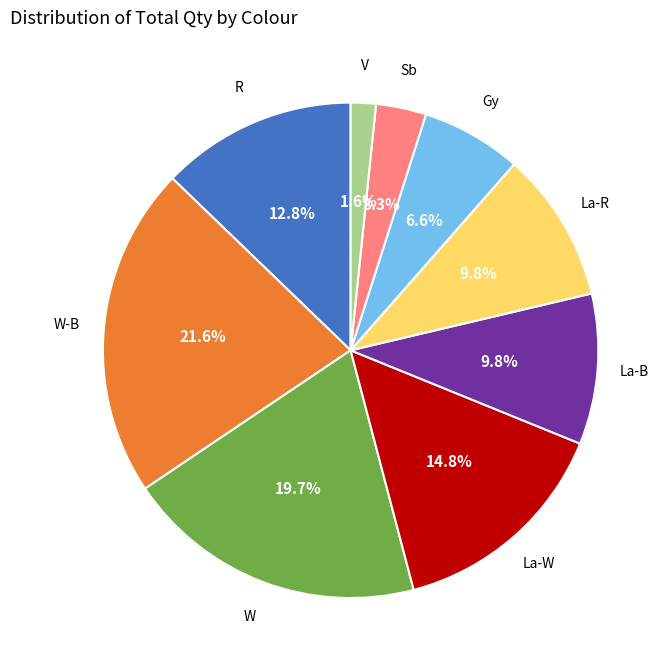

Is there any slice that represents more than half of the pie?

No